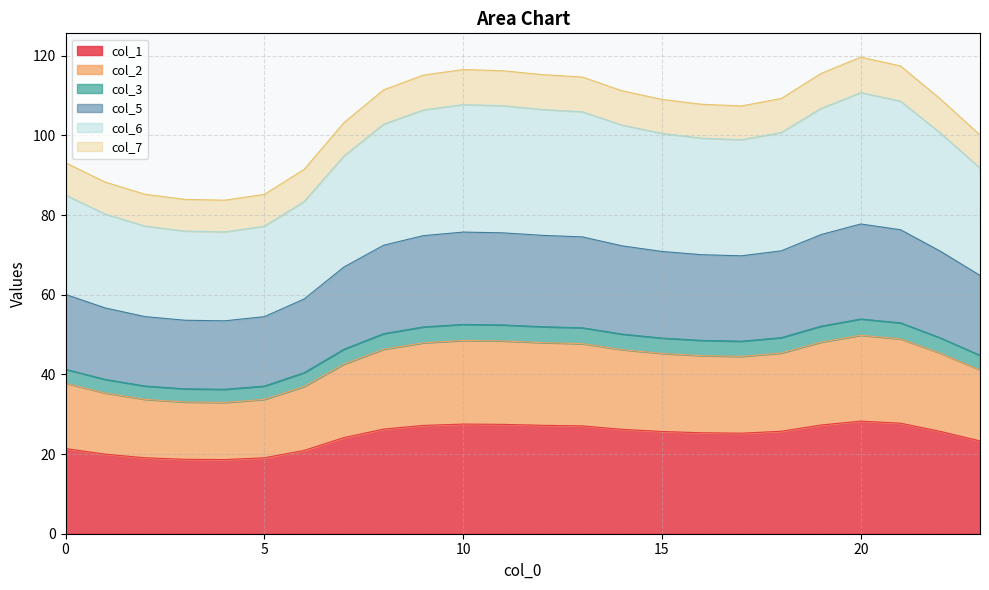

Which label corresponds to the largest value in the chart?

20